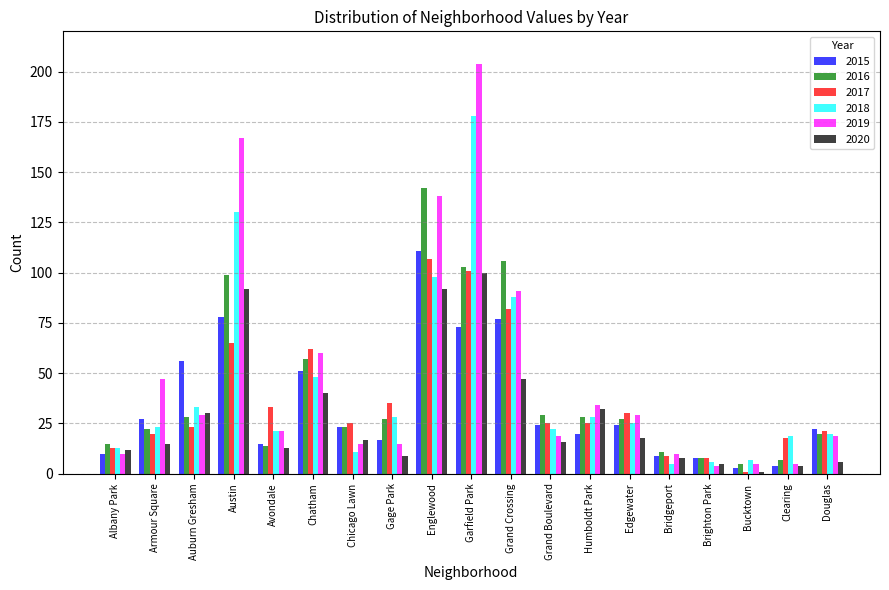

Is it true that 2018 equals 23 at Armour Square?

True